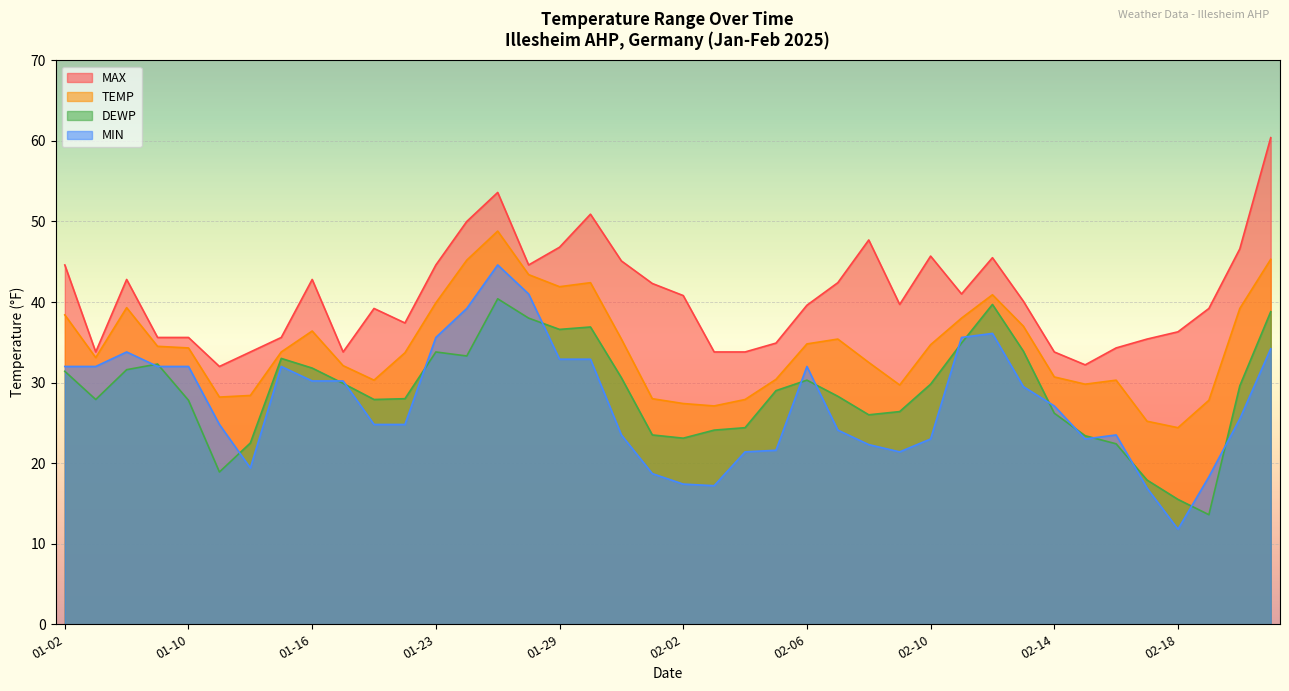

True or false: TEMP and DEWP intersect in this chart.

False